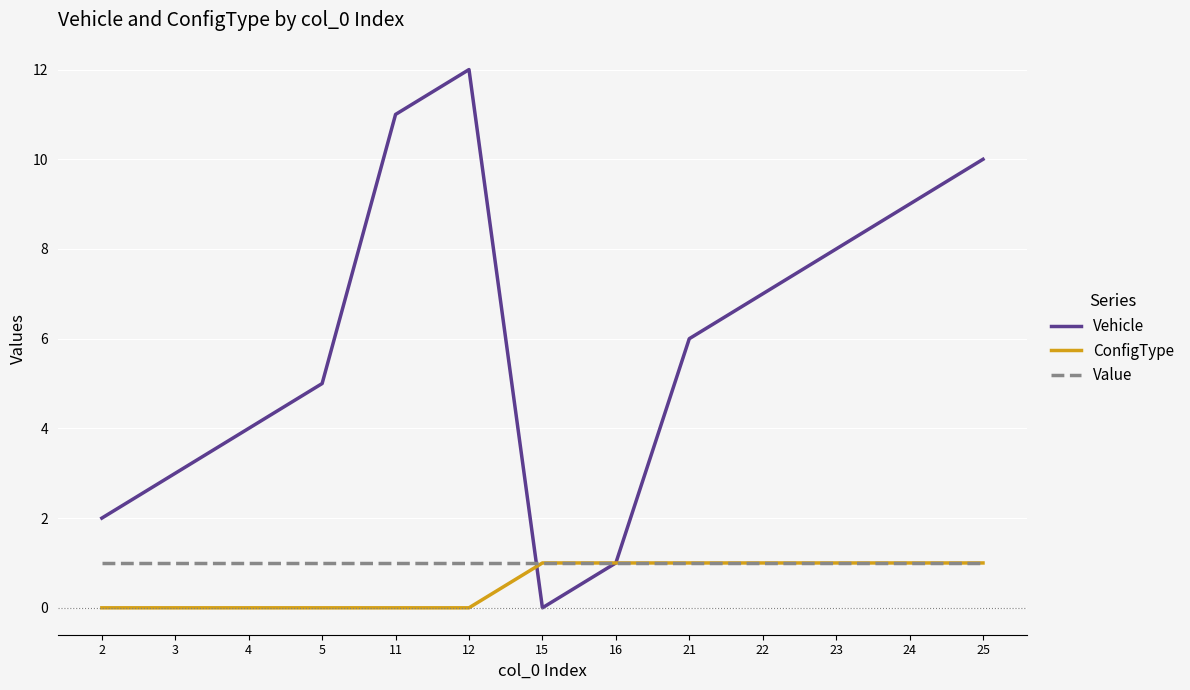

Count the number of data series in this chart.

3